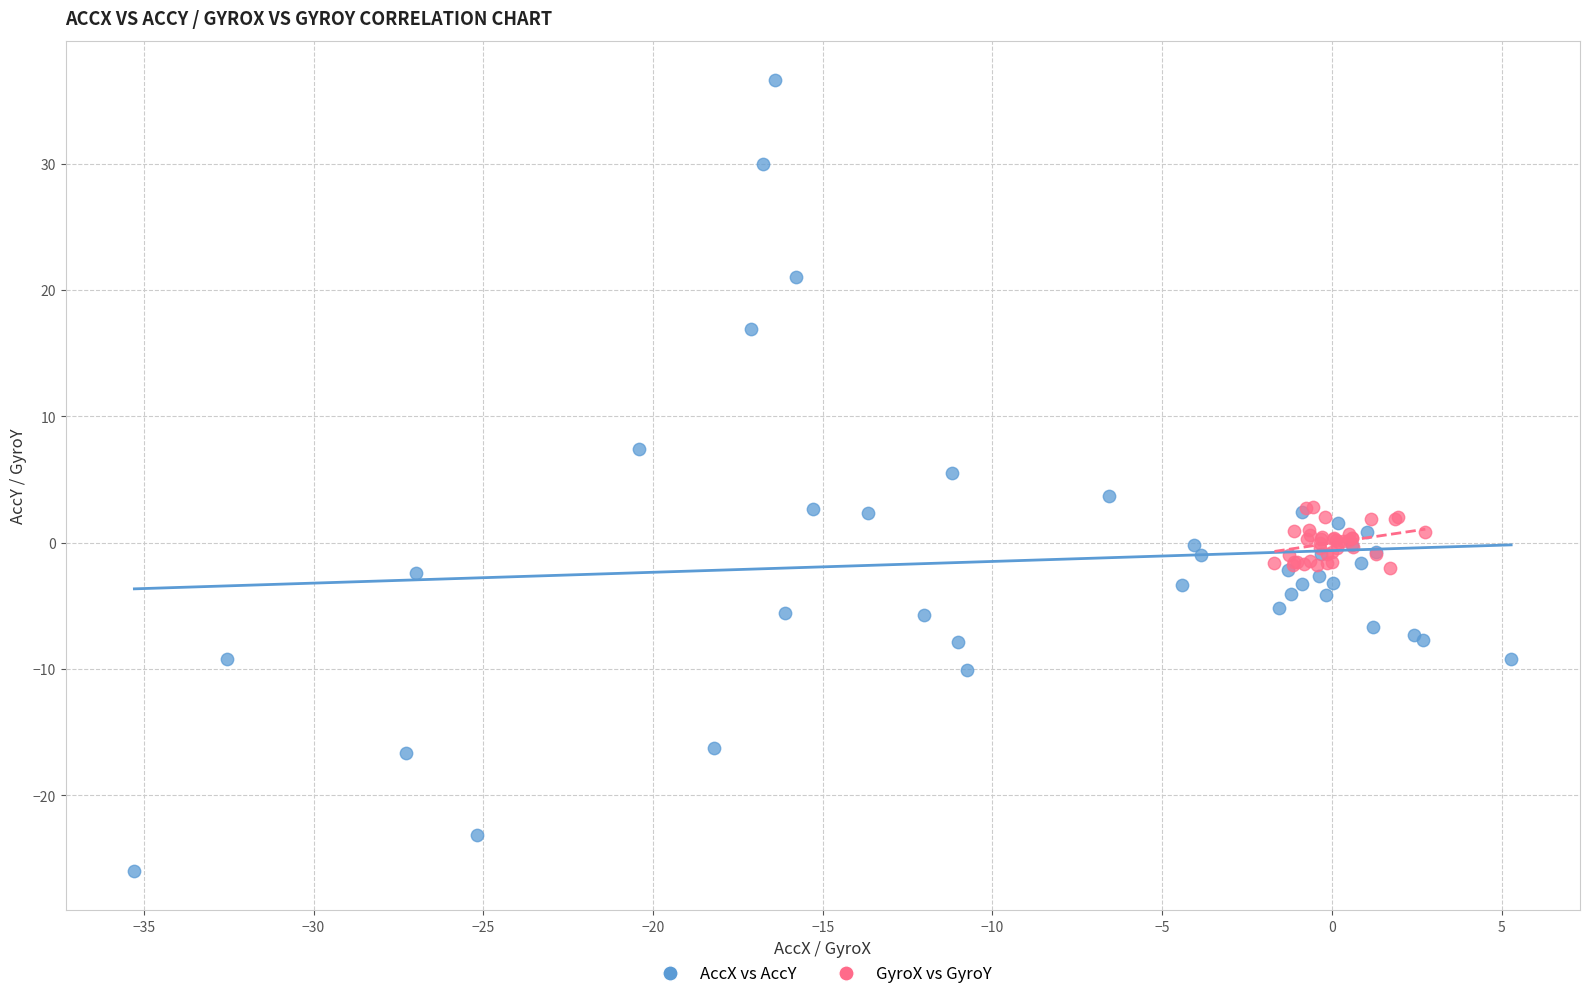

Which series reaches the minimum Y coordinate?

AccX vs AccY